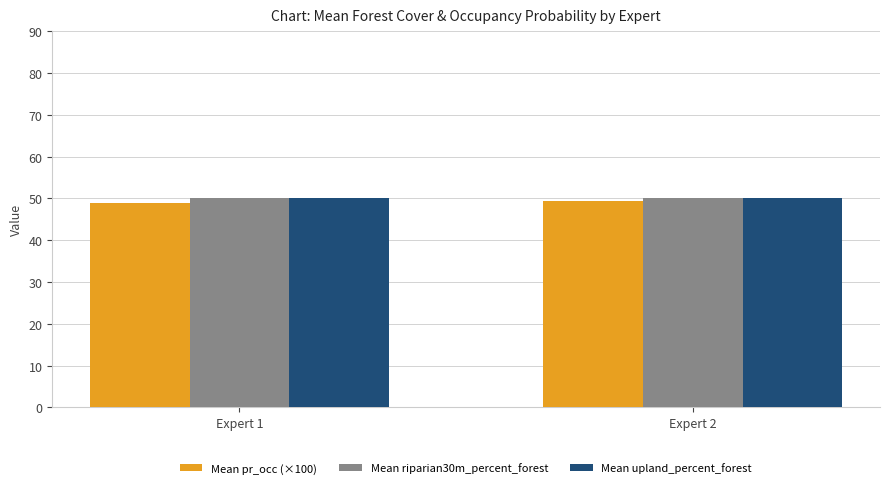

What is the total value across all series at Expert 1?

148.9